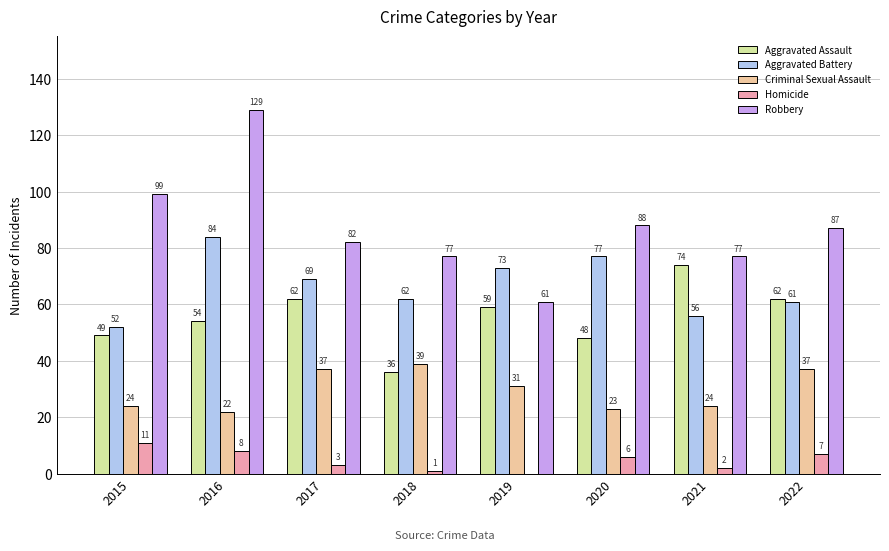

Which series has the widest spread of values?

Robbery